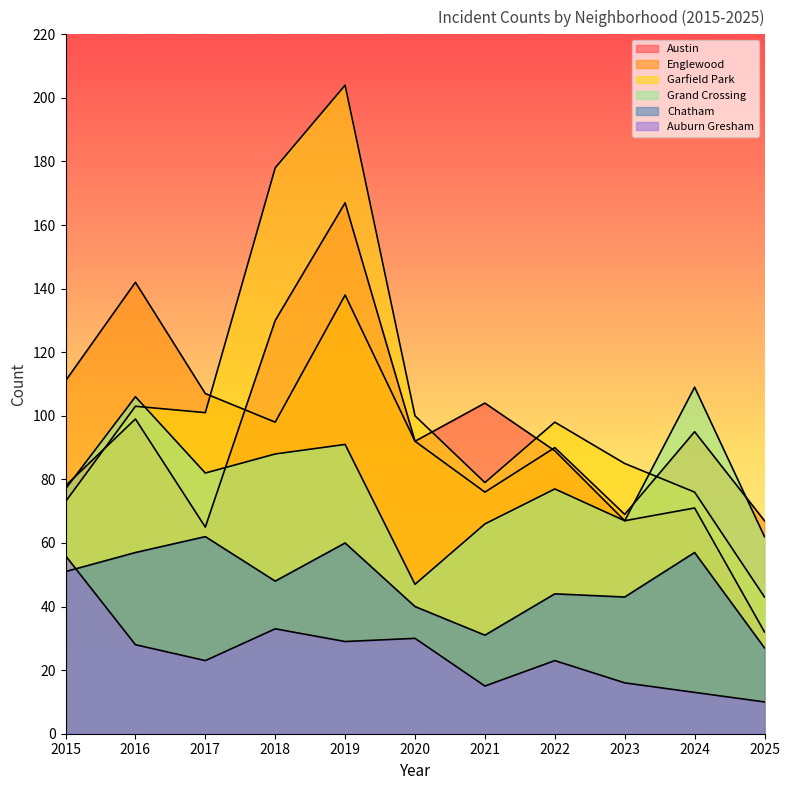

What is the total value across all series at 2023?

347